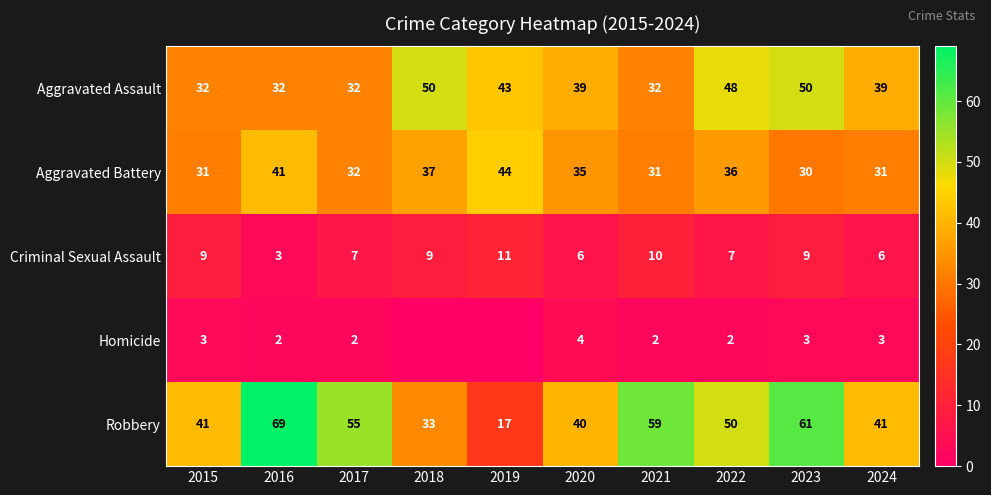

Rank the series at 2024 from highest to lowest value.

Robbery, Aggravated Assault, Aggravated Battery, Criminal Sexual Assault, Homicide